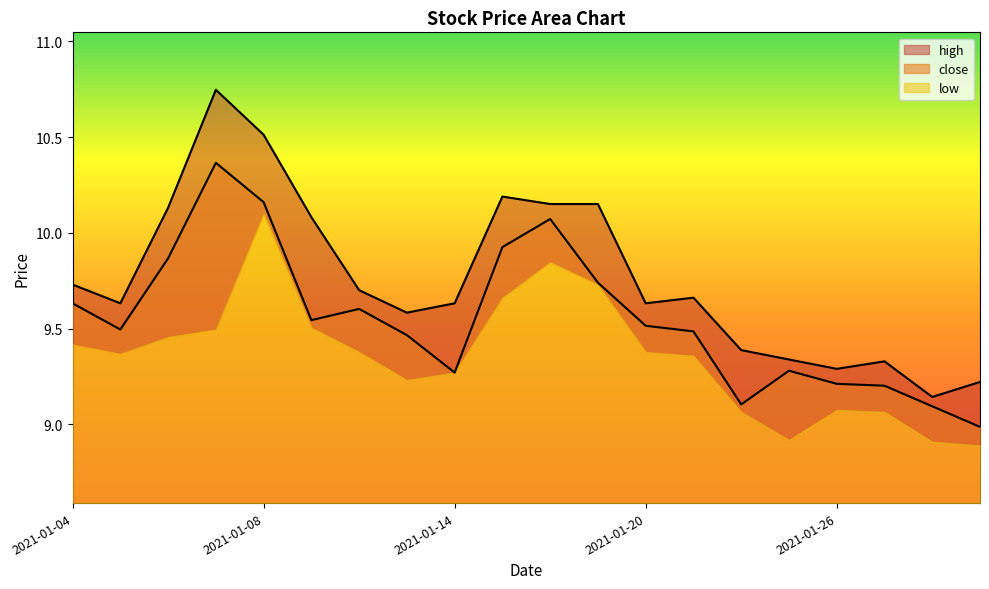

What is the sum of all close values?

191.0